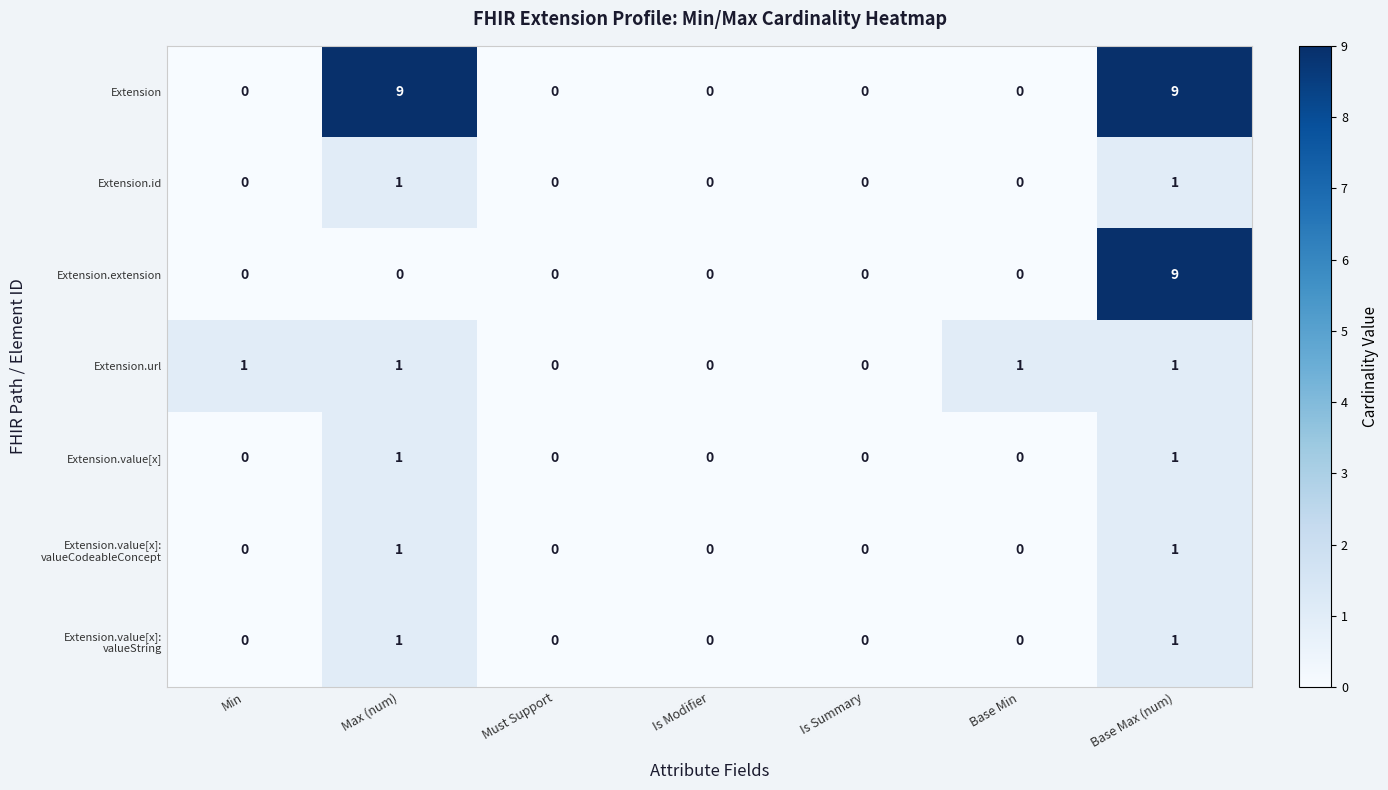

Which series changed the most between Must Support and Base Min?

Extension.url